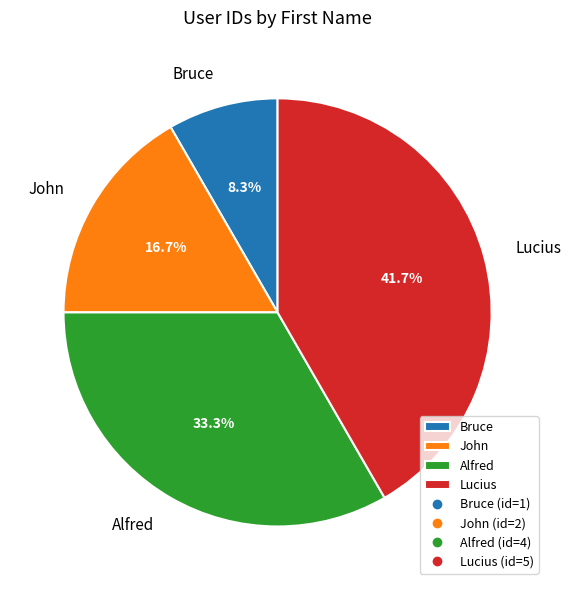

What is the smallest slice in the pie chart?

Bruce